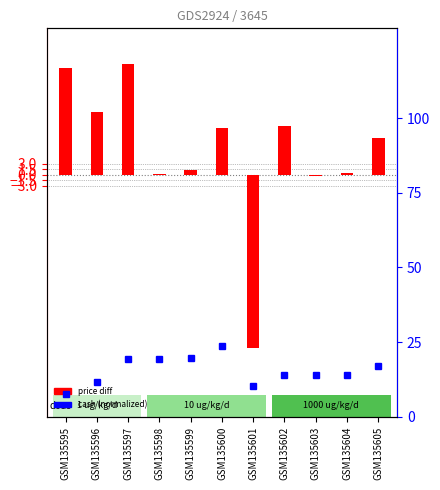

Reading left to right, what are all the values shown in this chart?

price diff (normalized): GSM135595=29.3	GSM135596=17.3	GSM135597=30.2	GSM135598=0.3	GSM135599=1.3	GSM135600=12.9	GSM135601=-47.3	GSM135602=13.3	GSM135603=-0.3	GSM135604=0.6	GSM135605=10.2
cash (normalized): GSM135595=7.6	GSM135596=11.7	GSM135597=19.4	GSM135598=19.5	GSM135599=19.8	GSM135600=23.7	GSM135601=10.3	GSM135602=14.1	GSM135603=14.0	GSM135604=14.1	GSM135605=16.9